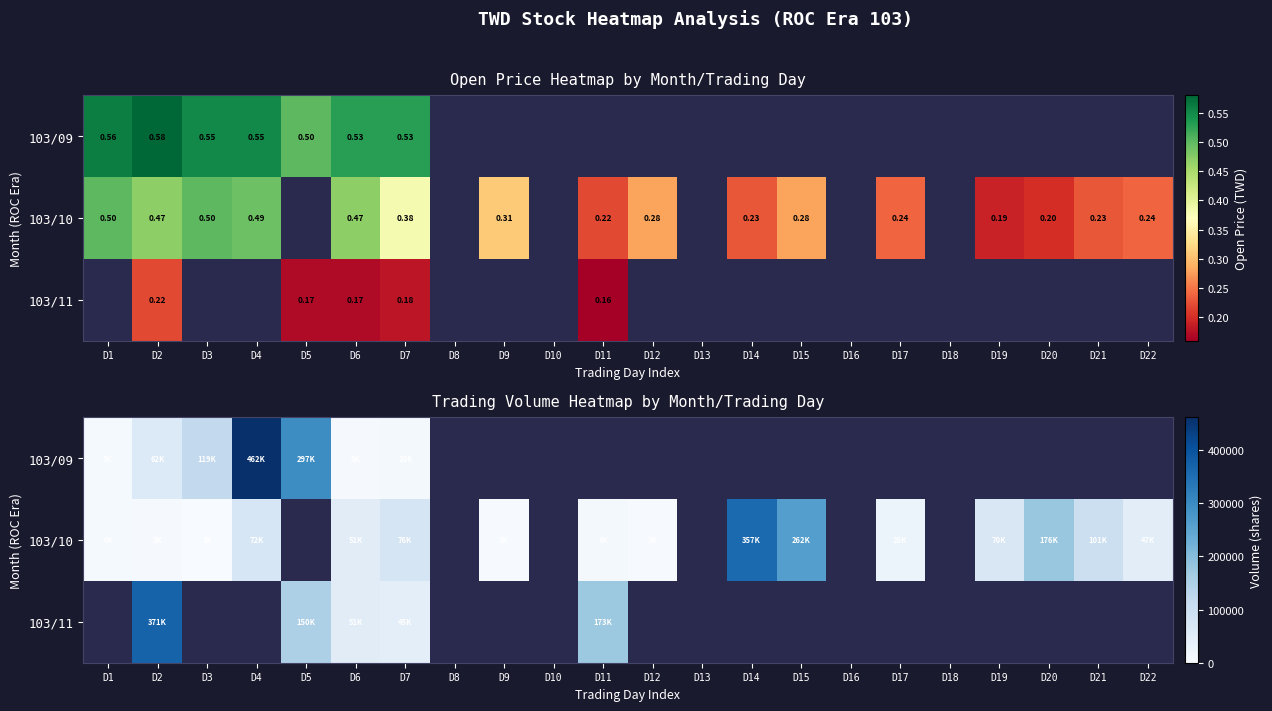

Between D1 and D2, which is larger?

D2